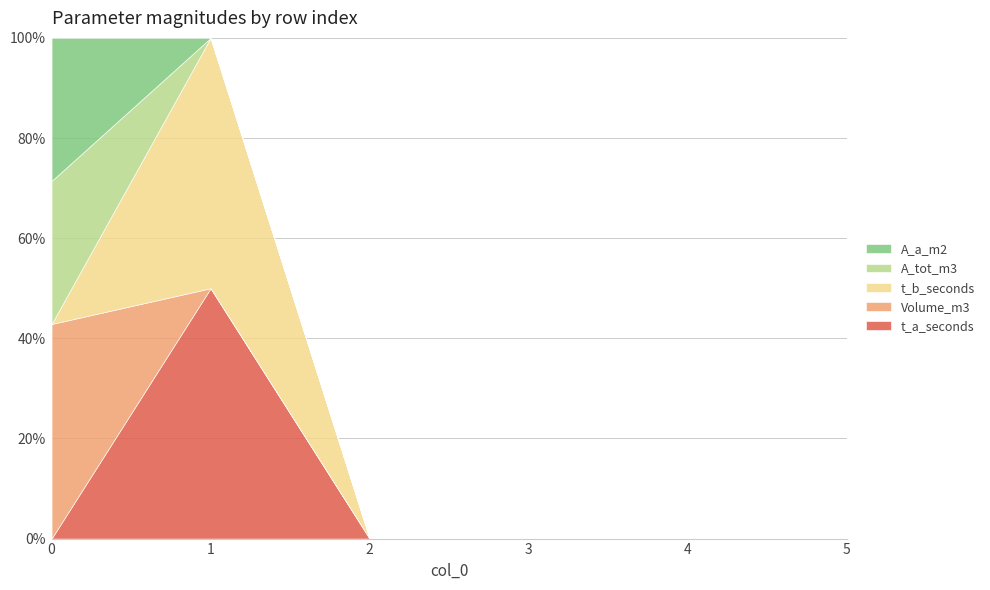

Reading left to right, extract all data points from this chart.

t_a_seconds: 0	1	0	0	0	0
Volume_m3: 3	0	0	0	0	0
t_b_seconds: 0	1	0	0	0	0
A_tot_m3: 2	0	0	0	0	0
A_a_m2: 2	0	0	0	0	0